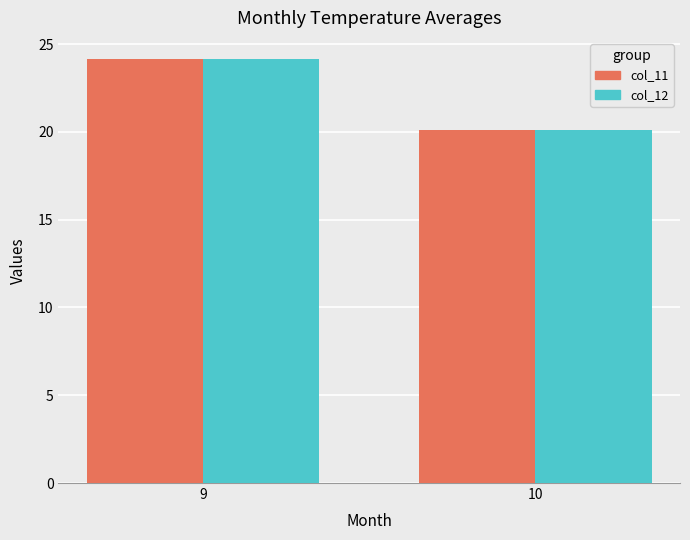

Reading left to right, extract all data points from this chart.

col_11: 24.1	20.1
col_12: 24.1	20.1